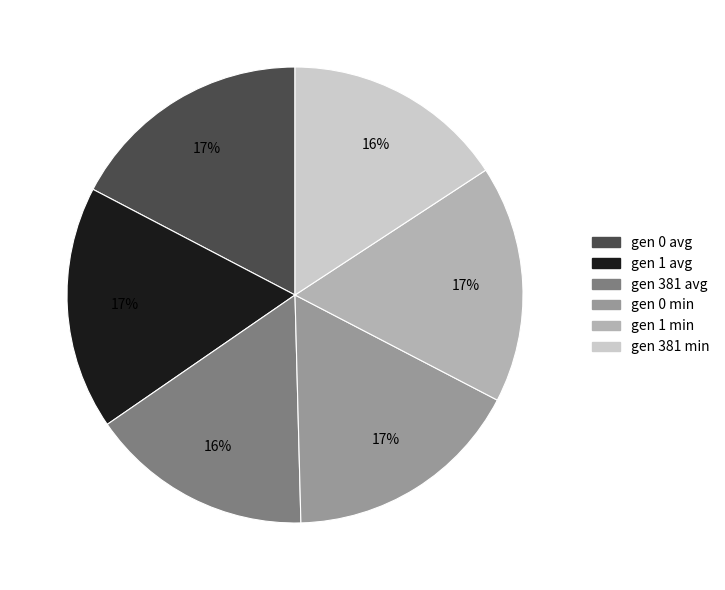

Count the number of slices in the pie.

6